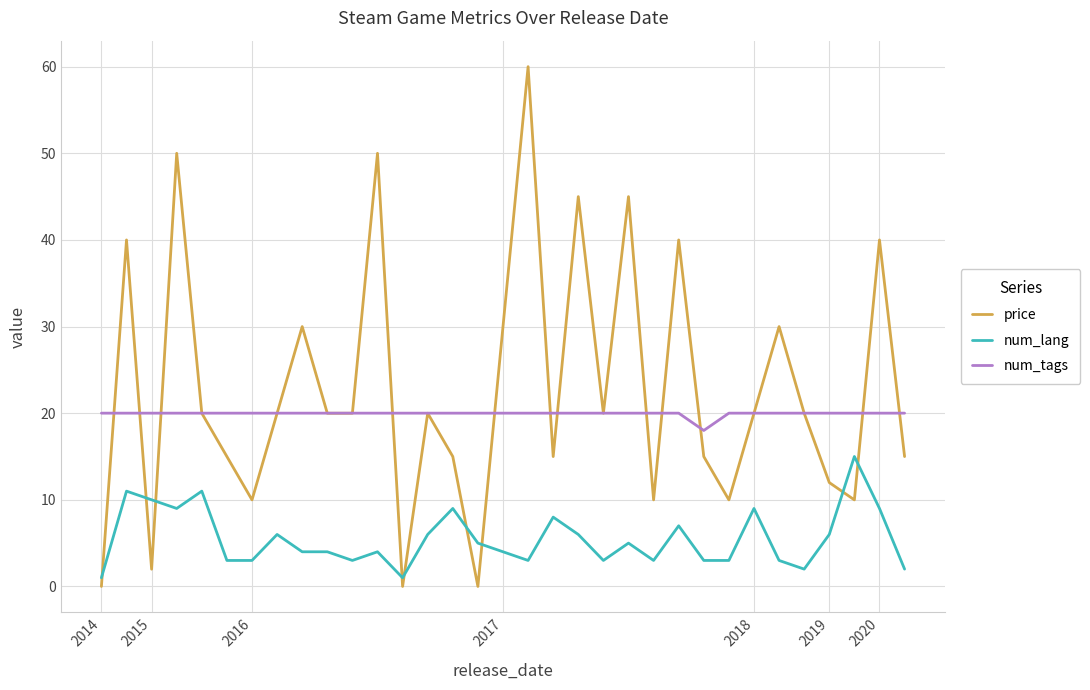

What is the maximum value shown in the chart?

60.0